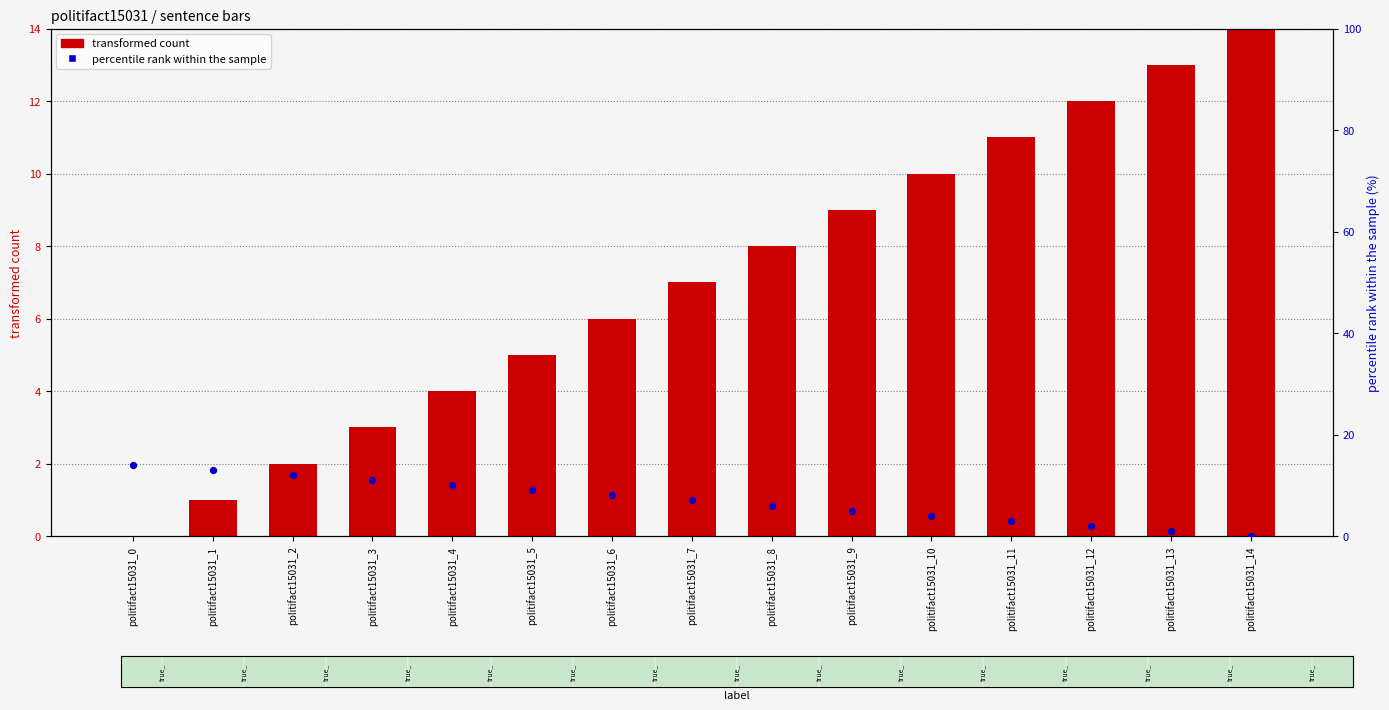

Which series has the largest total across all categories?

transformed count